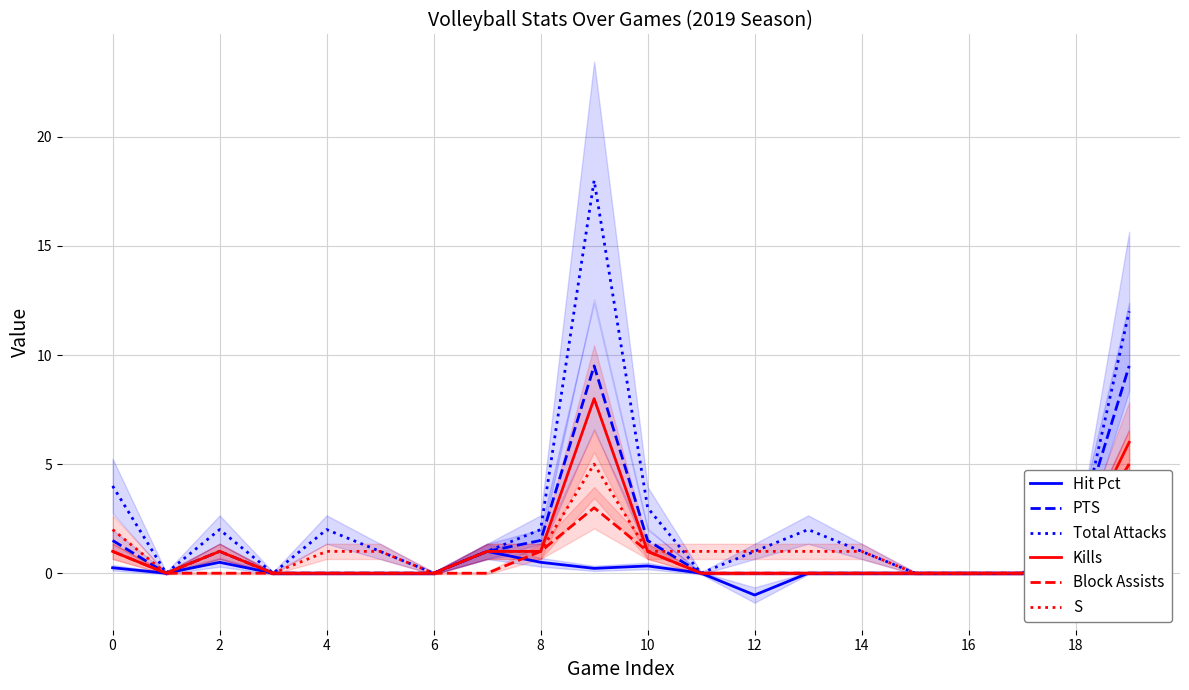

What is the difference between the second highest and minimum values in the Kills series?

6.0